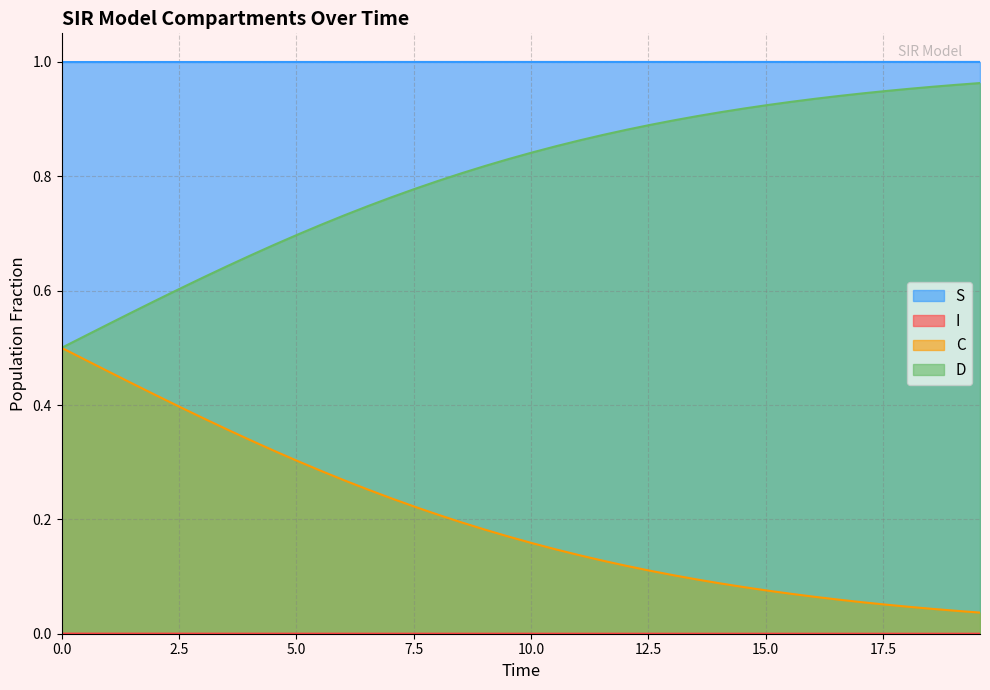

What is the maximum value shown in the chart?

1.0